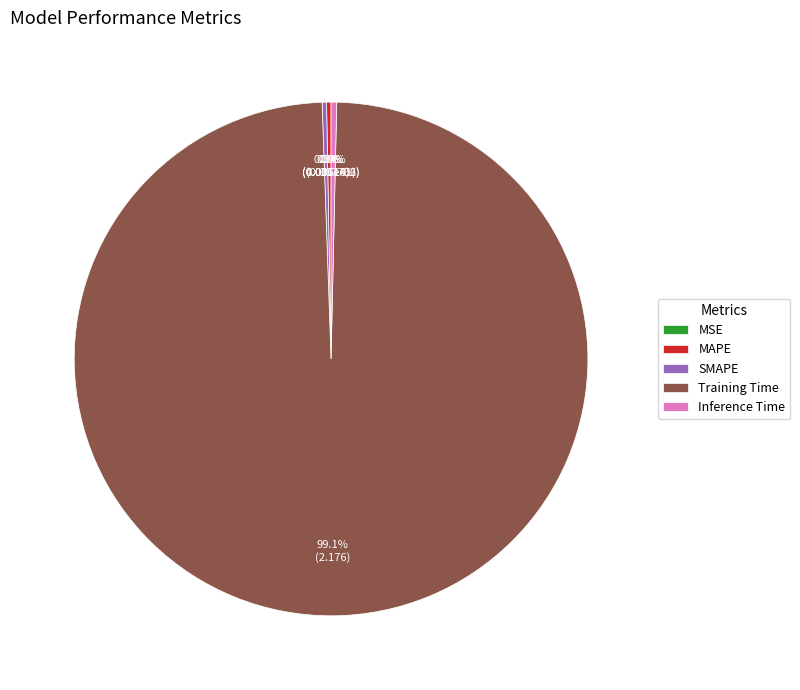

Which slice is the largest?

Training Time